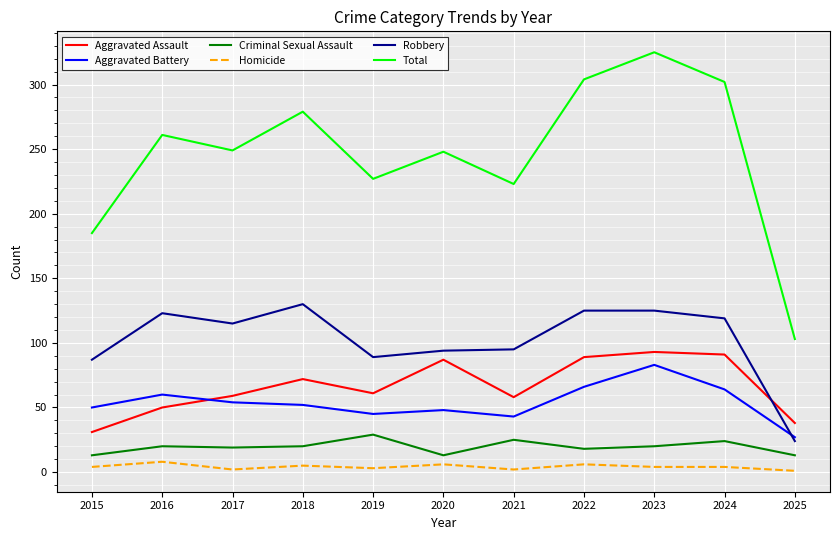

How many Homicide values are between 2 and 6?

9